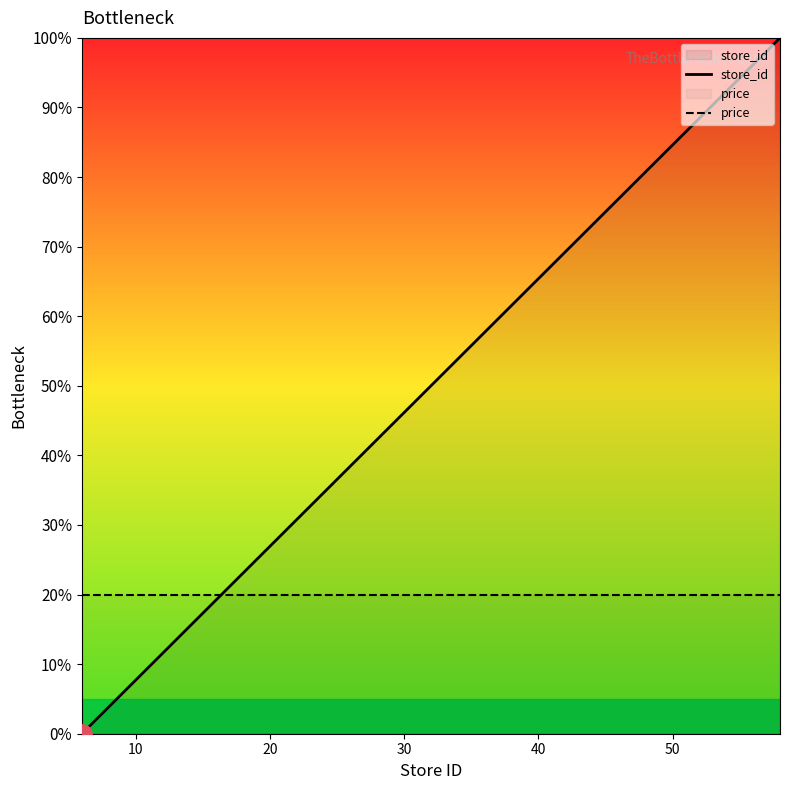

List the series in order of their peak value, lowest first.

price, store_id